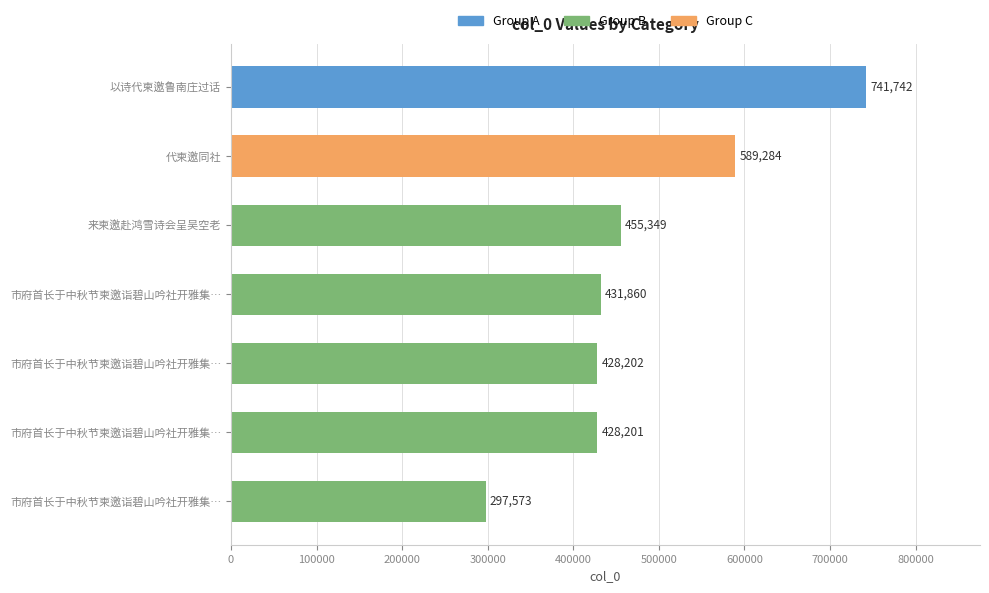

How many categories are shown in the chart?

7